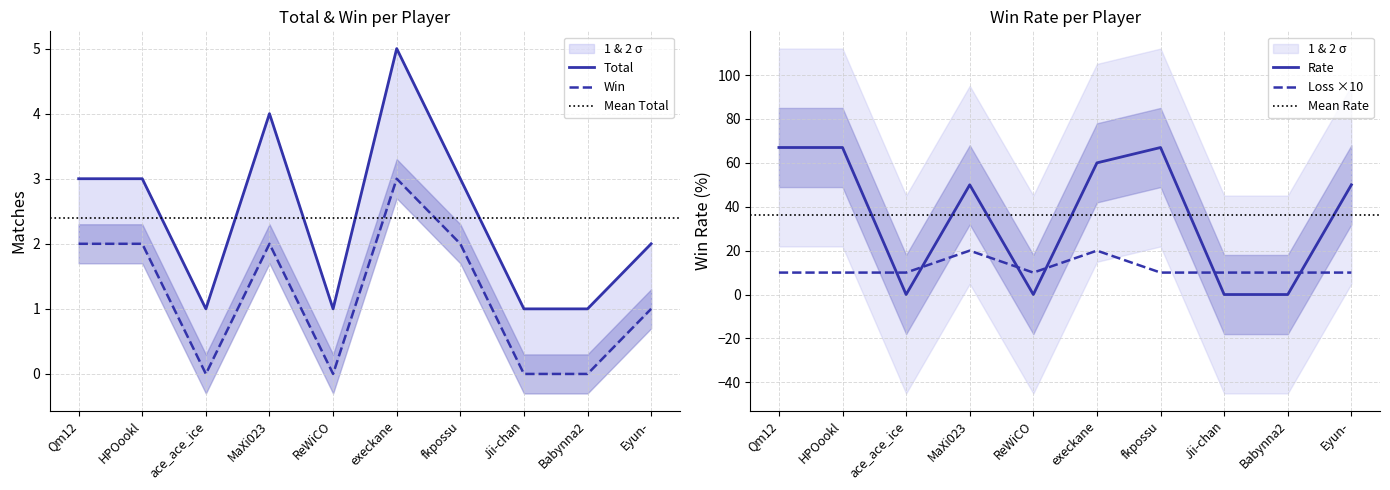

What is the difference between the highest and lowest values at HPOookl?

65